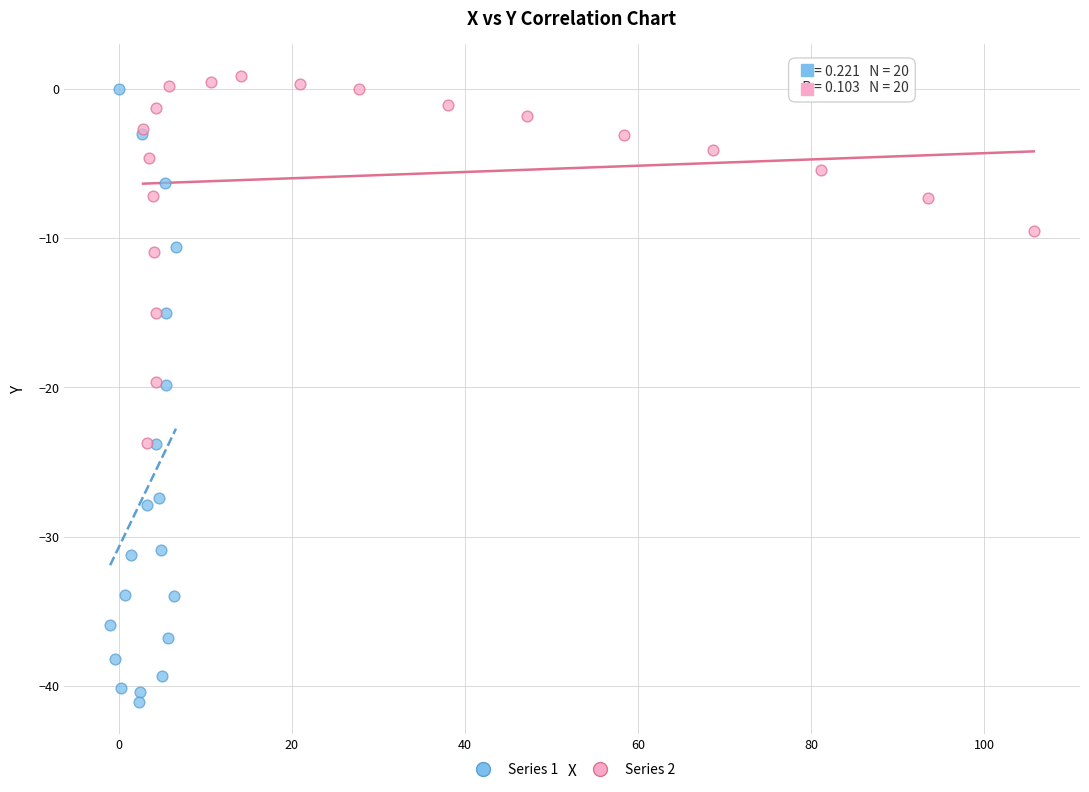

Which series has the widest spread of Y values?

Series 1